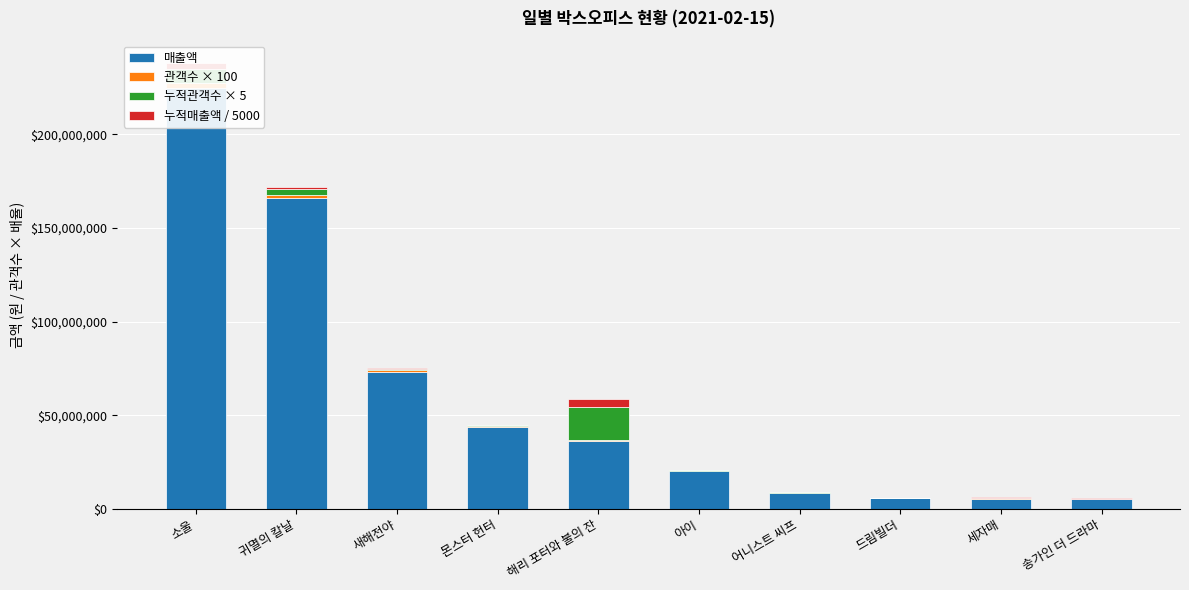

What is the label of the 10th bar from the left?

송가인 더 드라마